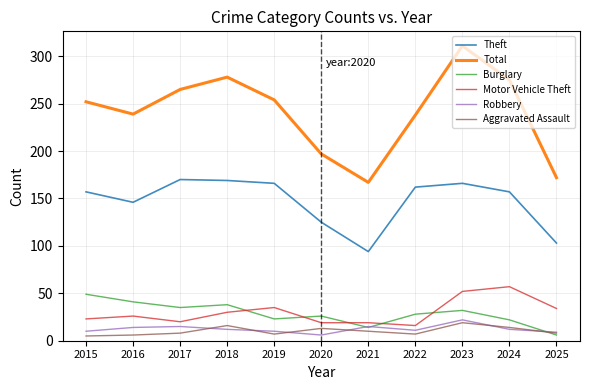

Which series has the widest spread of values?

Total